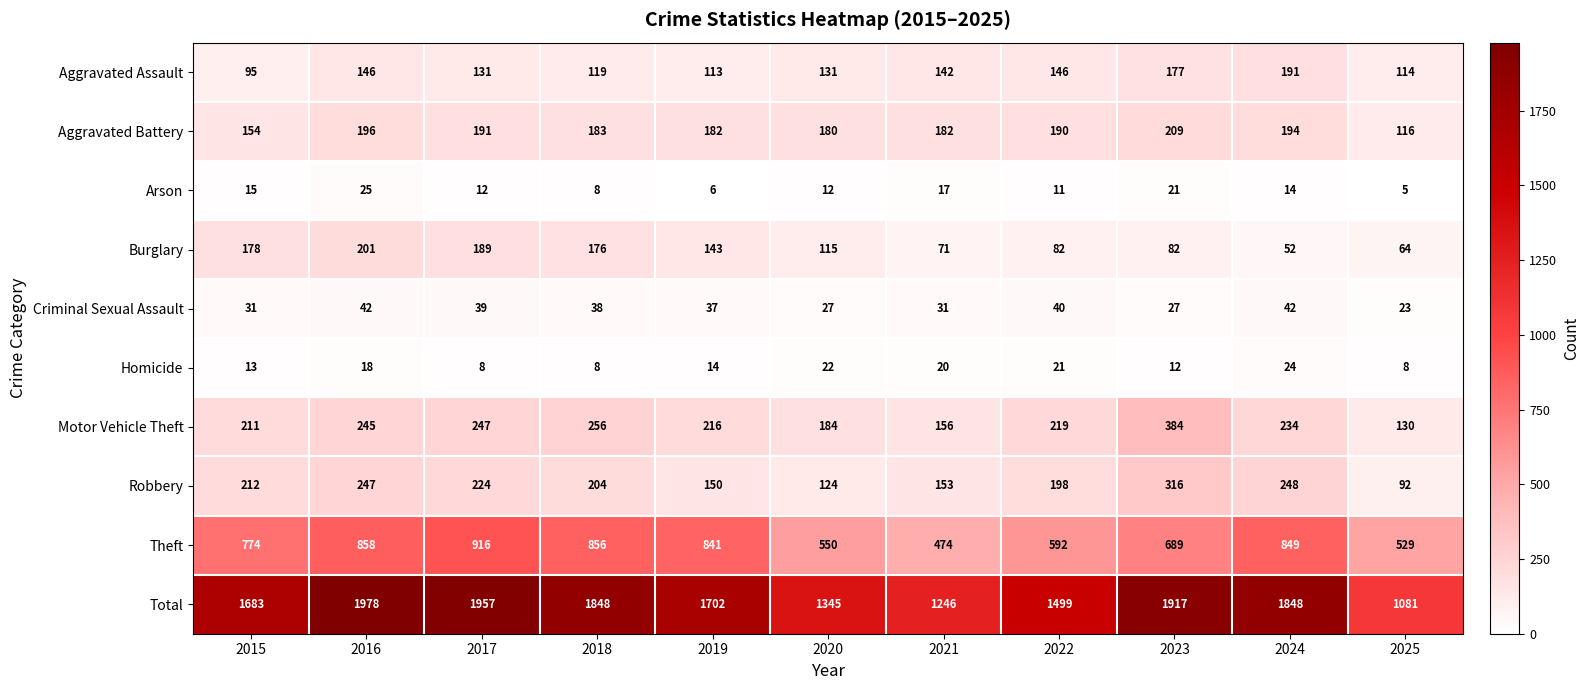

True or false: Theft has a value of 856 at 2018.

True